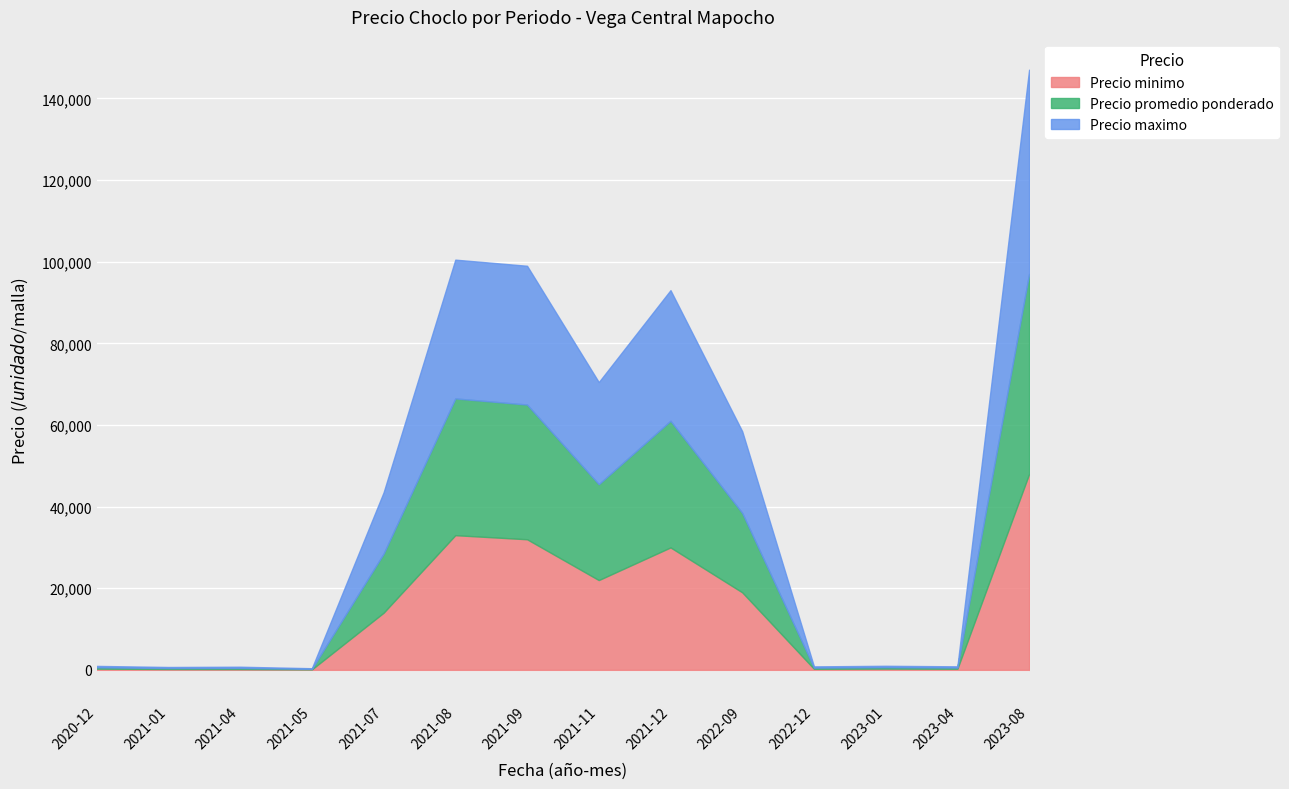

Reading left to right, transcribe all the data shown in this chart.

Precio minimo: 300	220	200	120	14000	33000	32000	22000	30000	19000	270	320	280	48000
Precio promedio ponderado: 325	238	275	135	14488	33500	33000	23500	31023	19455	287	335	290	49040
Precio maximo: 350	250	300	150	15000	34000	34000	25000	32000	20000	300	350	300	50000